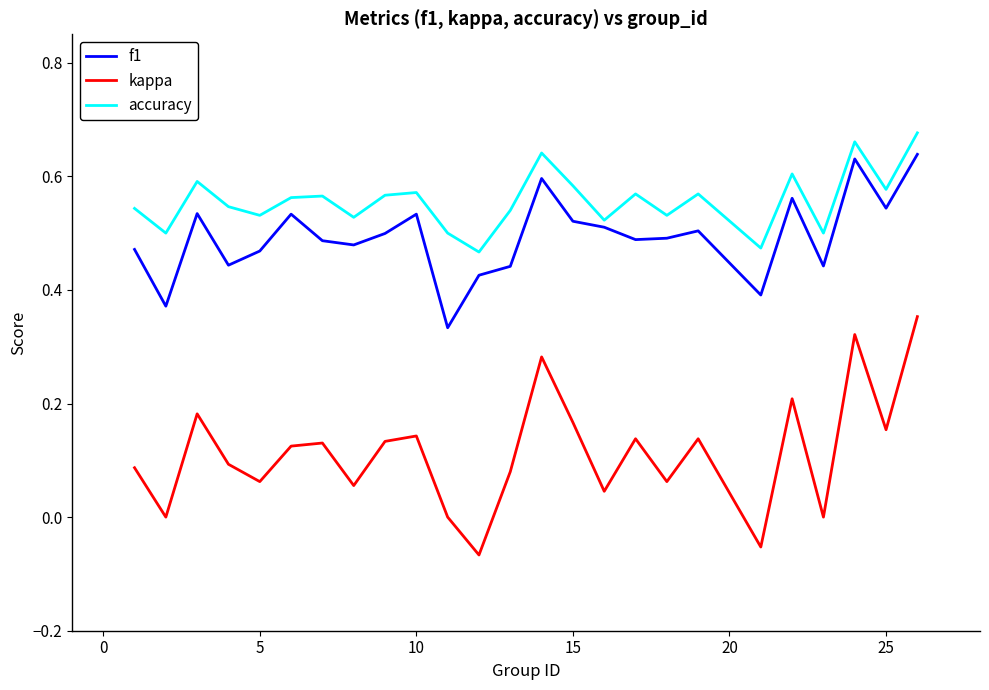

True or false: accuracy has more than 1 interior local peaks.

True